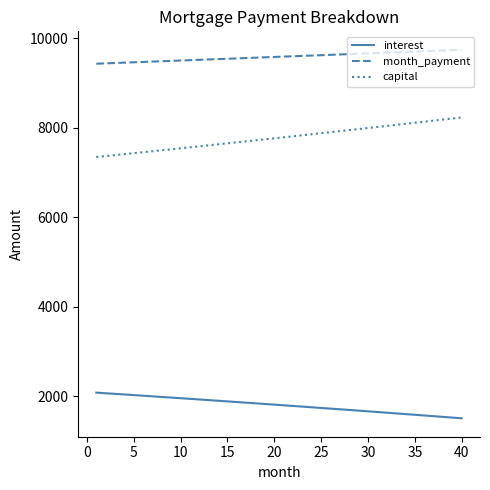

True or false: month_payment and interest intersect in this chart.

False